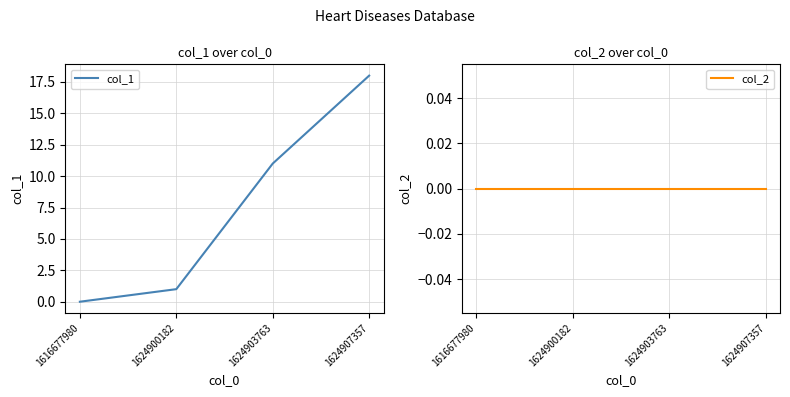

Reading left to right, transcribe all the data shown in this chart.

col_1: 0	1	11	18
col_2: 0	0	0	0